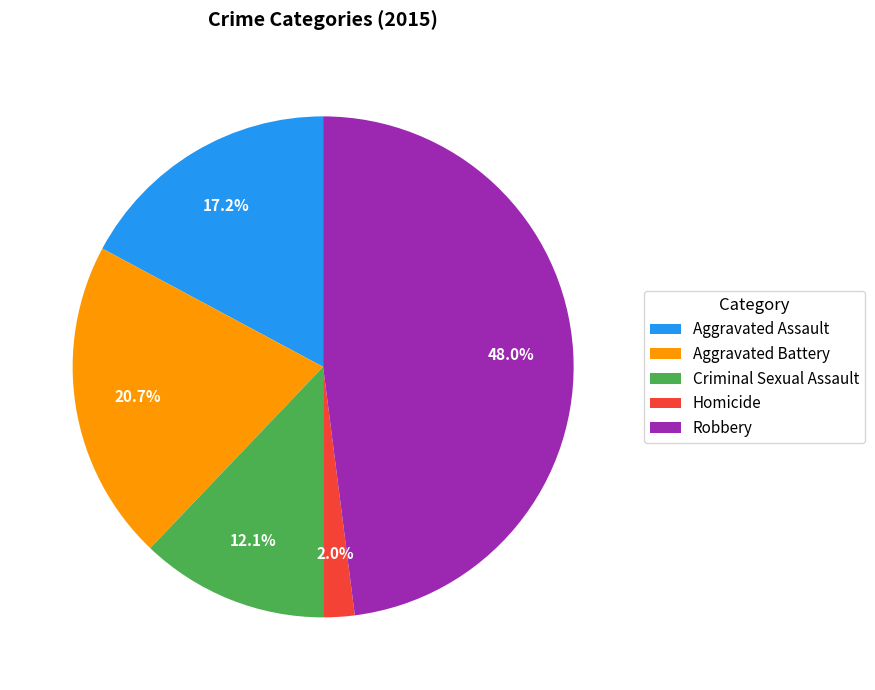

Count the number of slices in the pie.

5